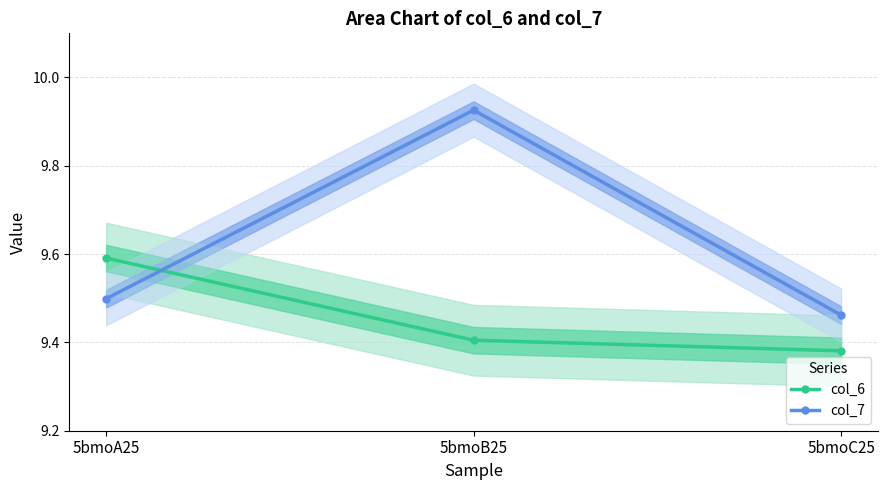

At how many categories does at least one series exceed 9?

3